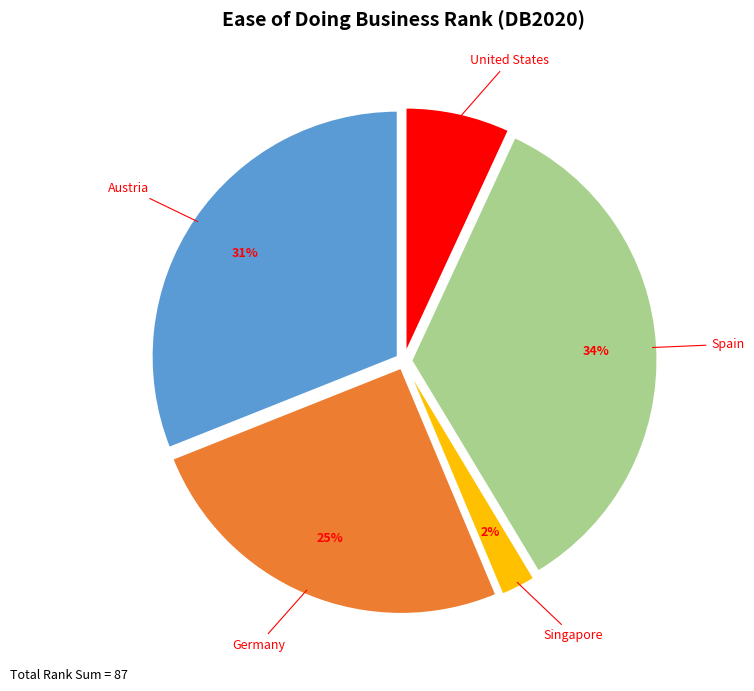

Do Germany and United States together represent more than half of the pie?

No